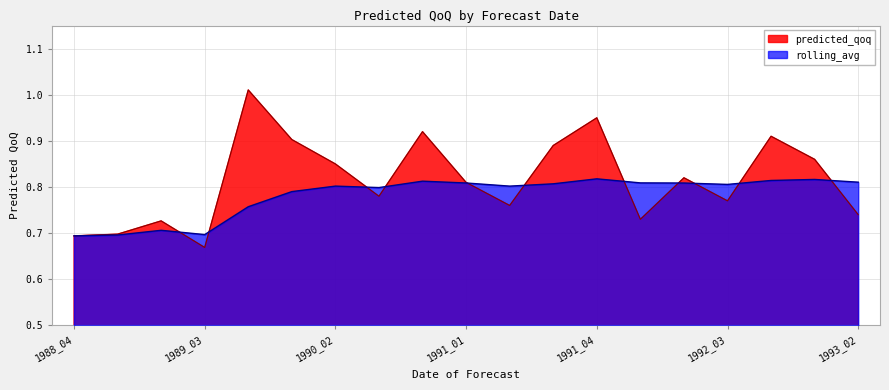

Does the chart have visible grid lines?

Yes